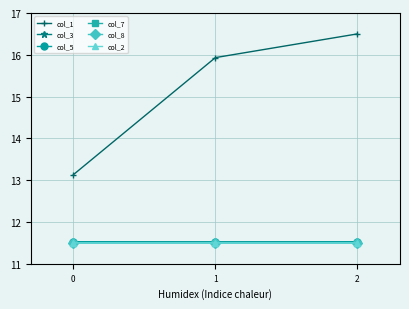

Does the chart have visible grid lines?

Yes